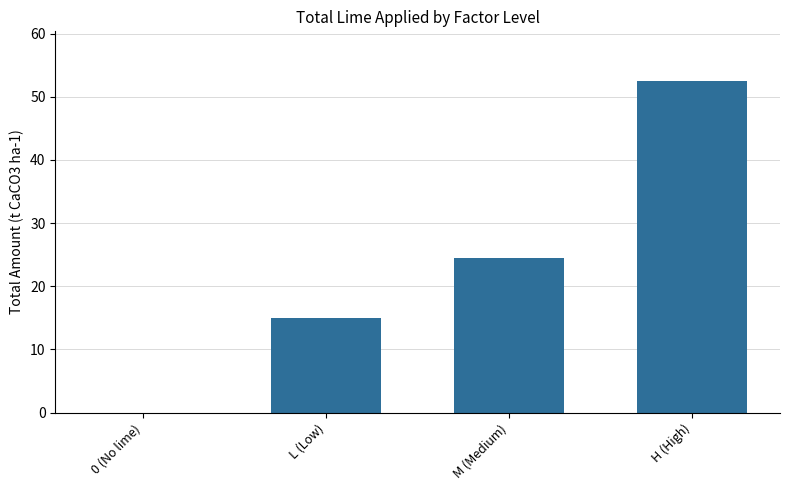

What value does the data have at H (High)?

52.5